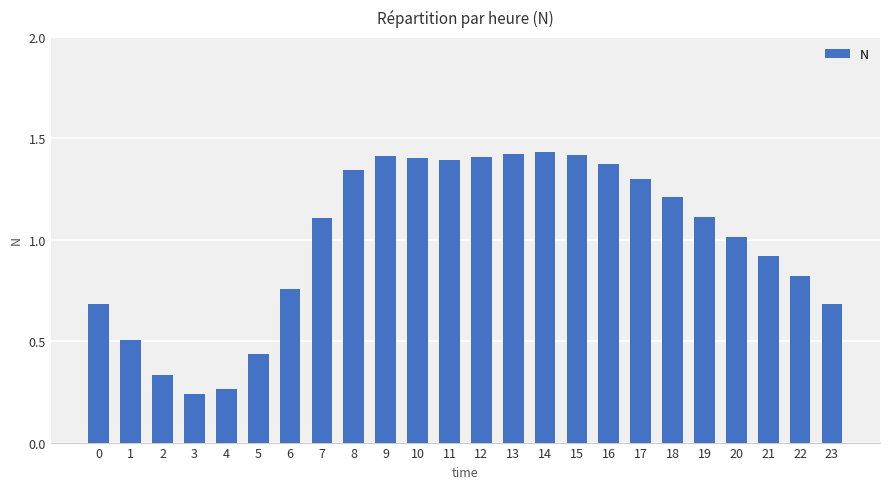

At which label is the value closest to 0?

3